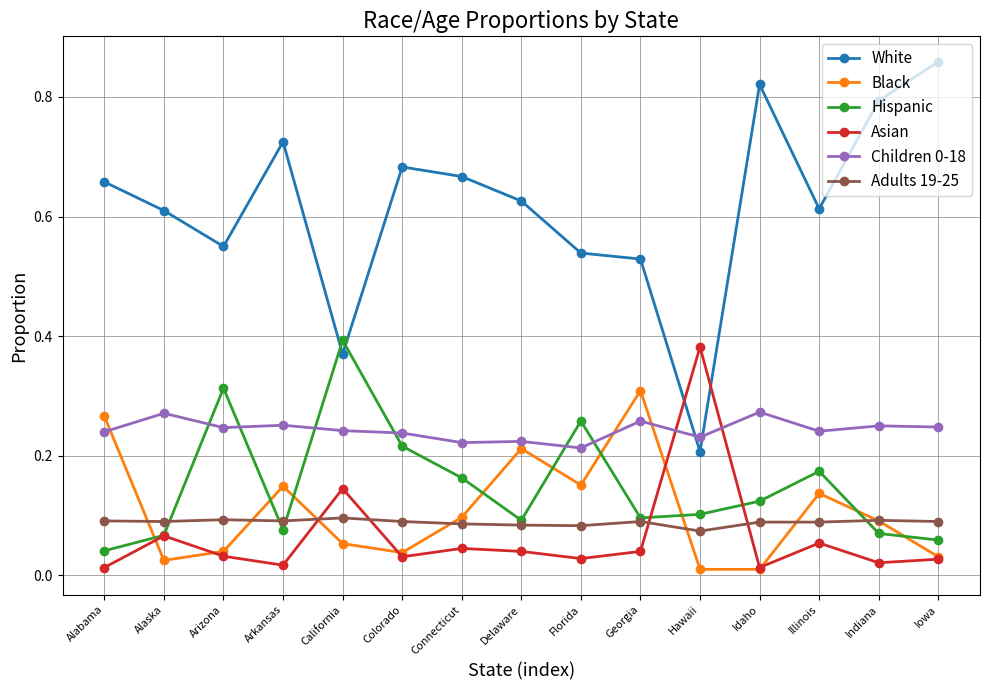

True or false: Adults 19-25 has a value of 0.1 at Alabama.

True